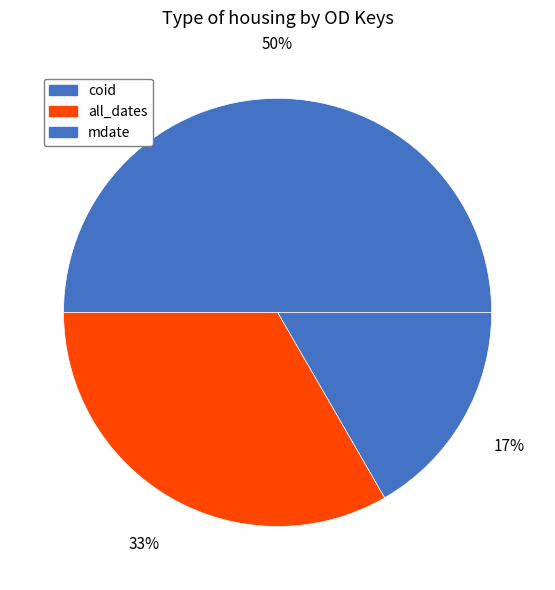

What is the smallest slice in the pie chart?

coid